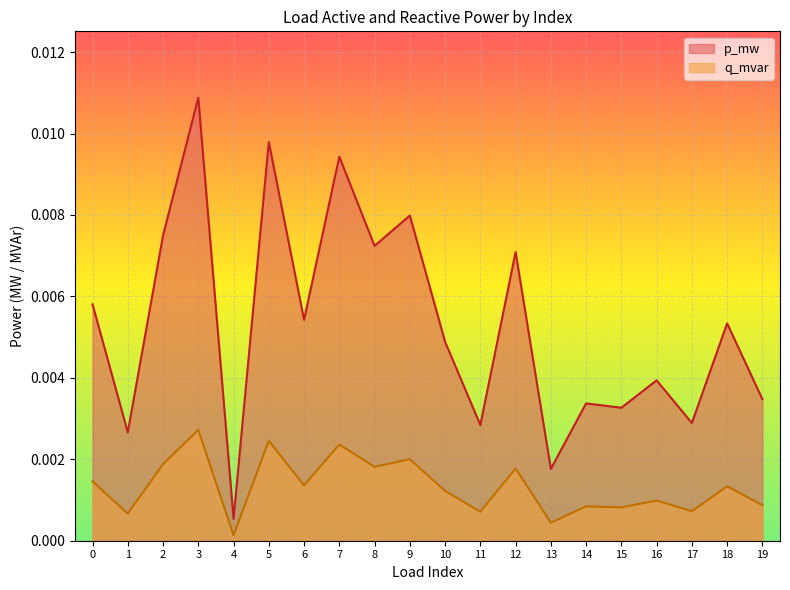

Between 8 and 1, which is larger?

8